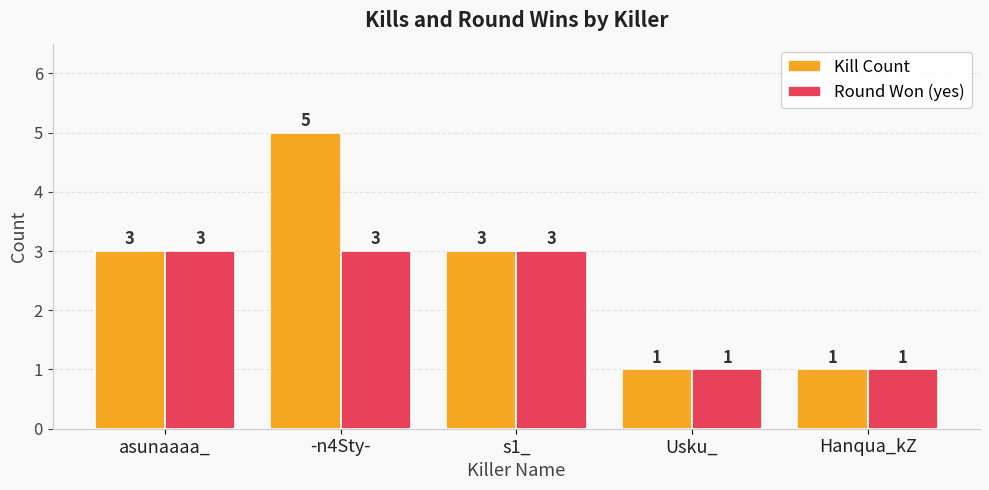

What value does the Round Won (yes) series have at asunaaaa_?

3